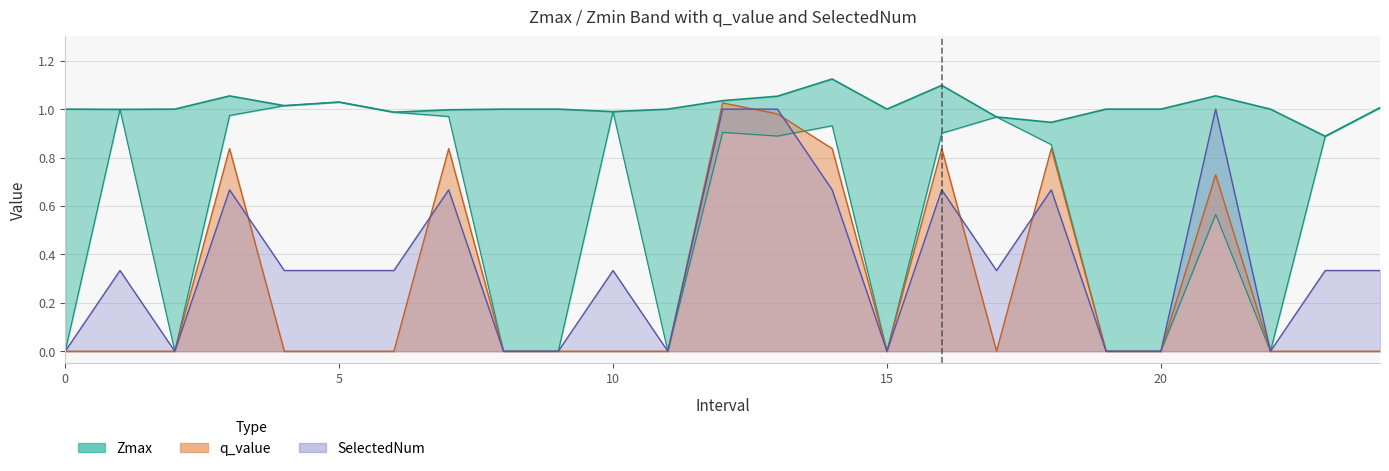

Rank the series at 9 from highest to lowest value.

Zmax, Zmin, q_value, SelectedNum